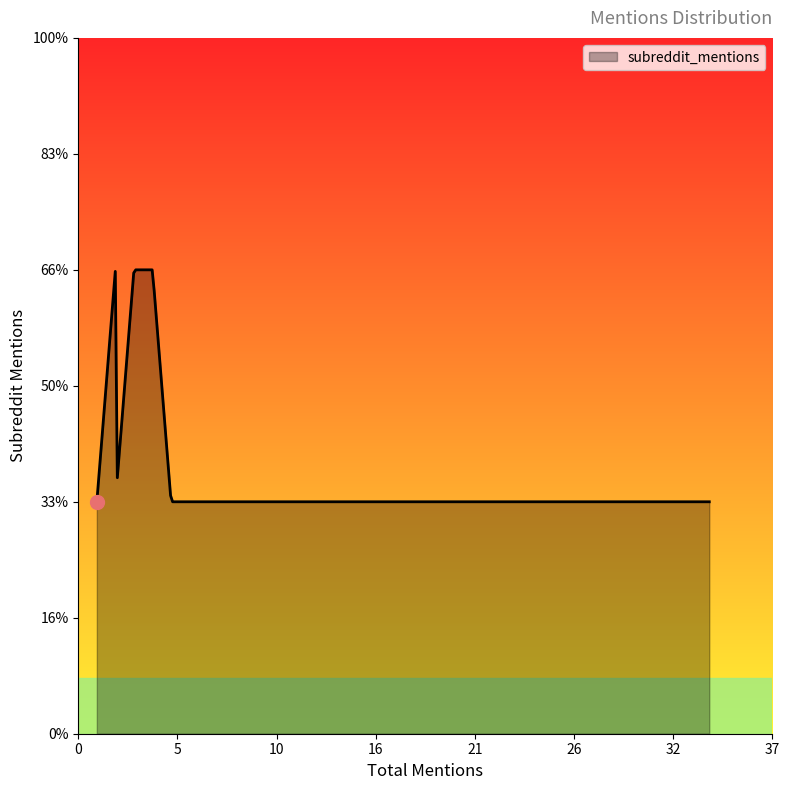

Does the chart have visible grid lines?

No